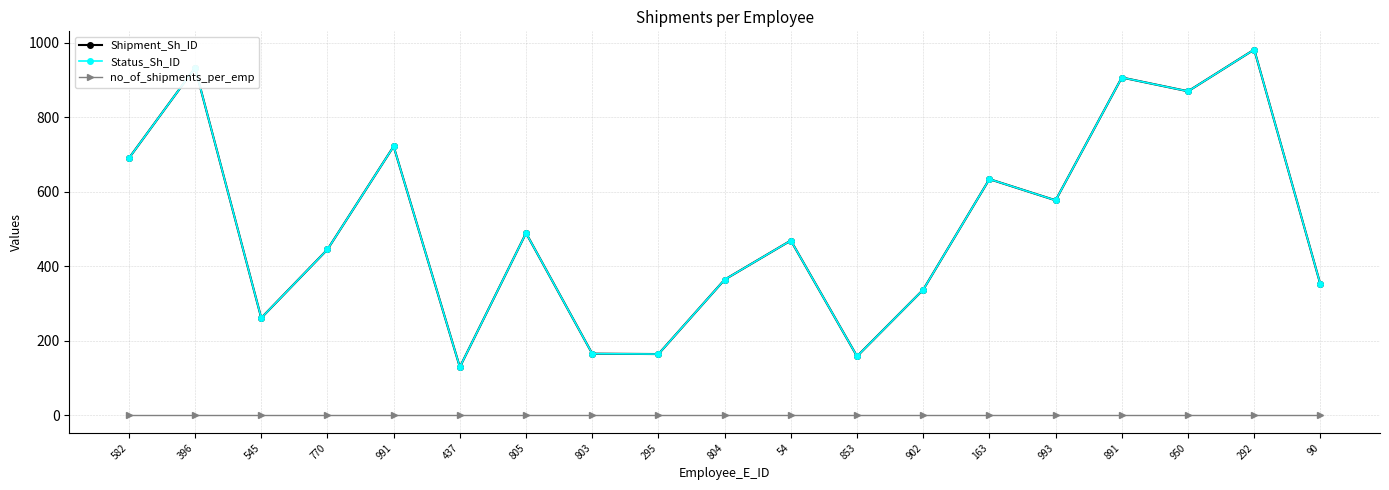

Where is the first local maximum for Shipment_Sh_ID?

396